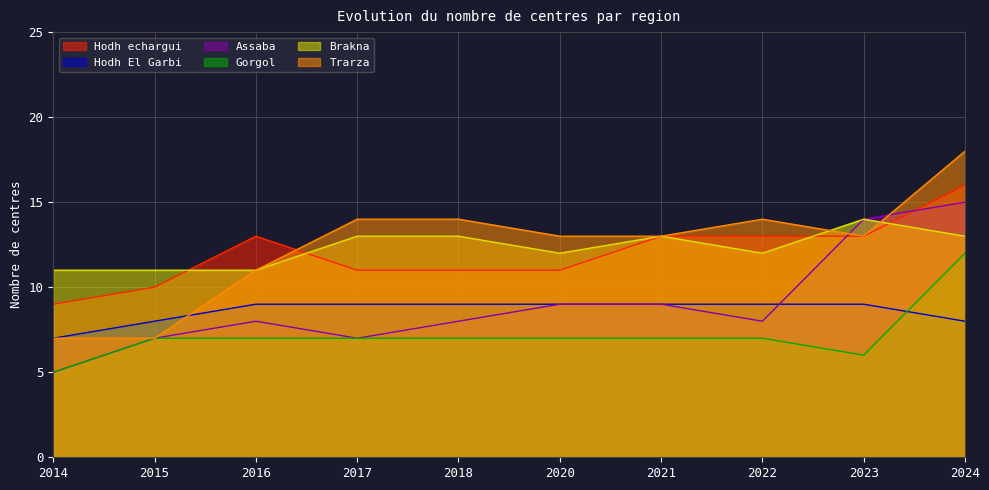

True or false: Hodh echargui and Brakna cross at least once.

True